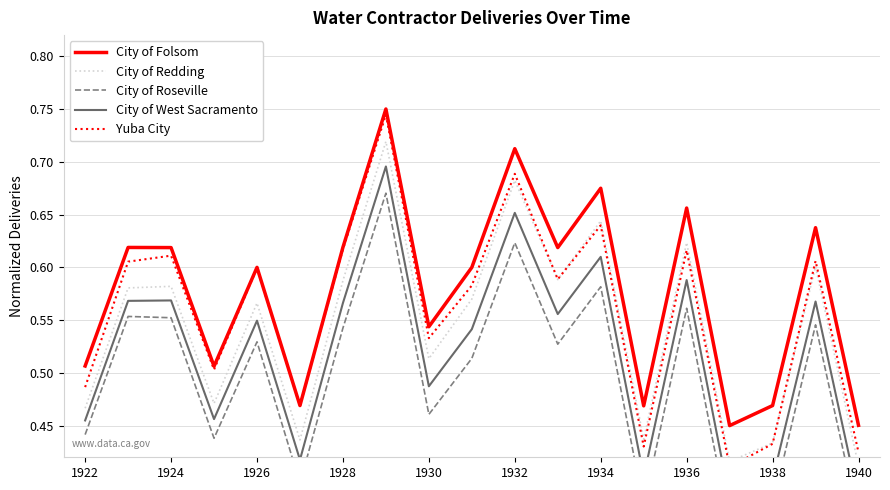

How many distinct data groups are displayed?

5